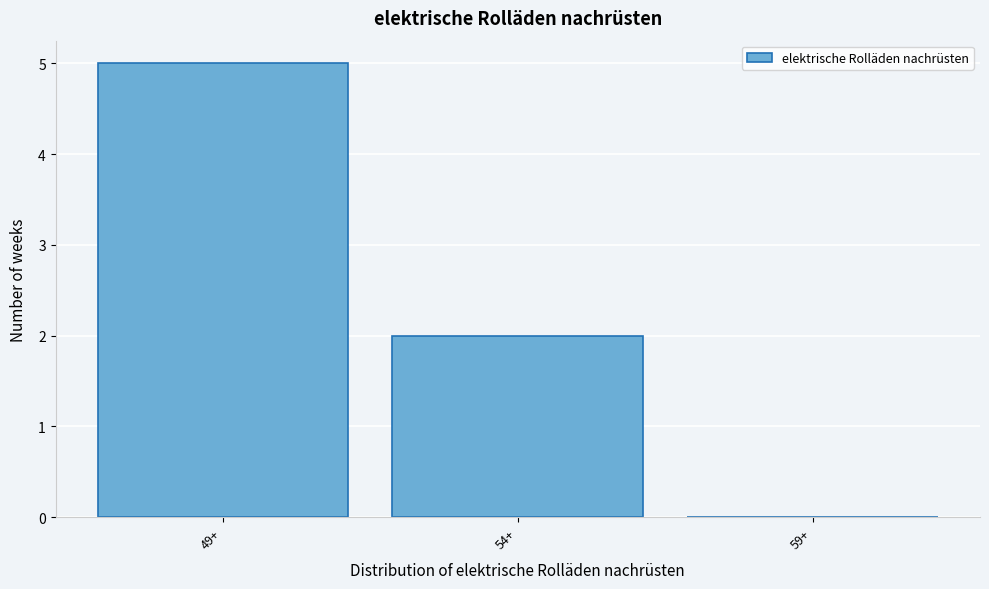

Reading left to right, transcribe all the data shown in this chart.

49+=5	54+=2	59+=0